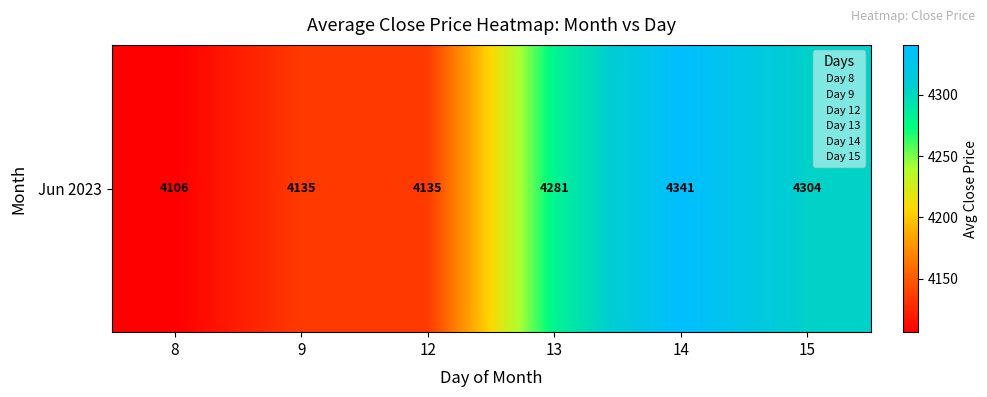

Rank the categories by value from lowest to highest.

8, 9, 12, 13, 15, 14